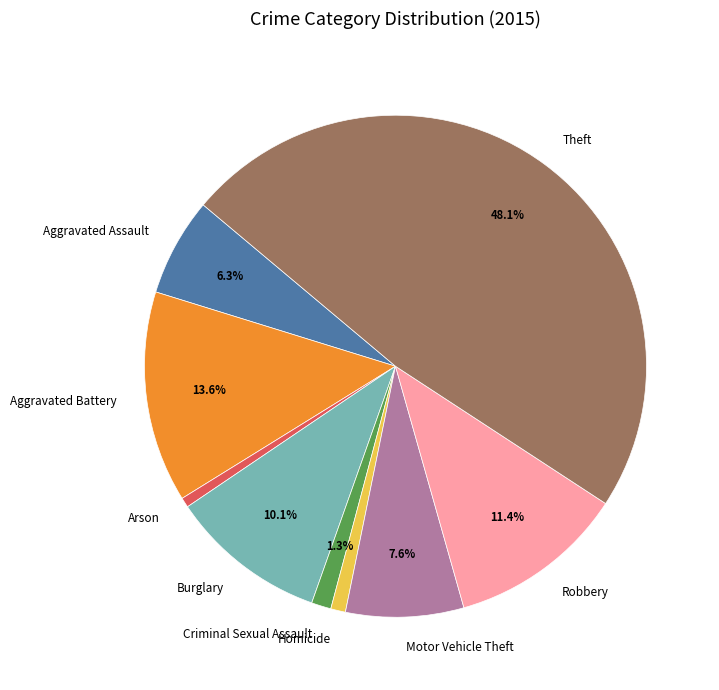

Is there a majority slice in this chart?

No